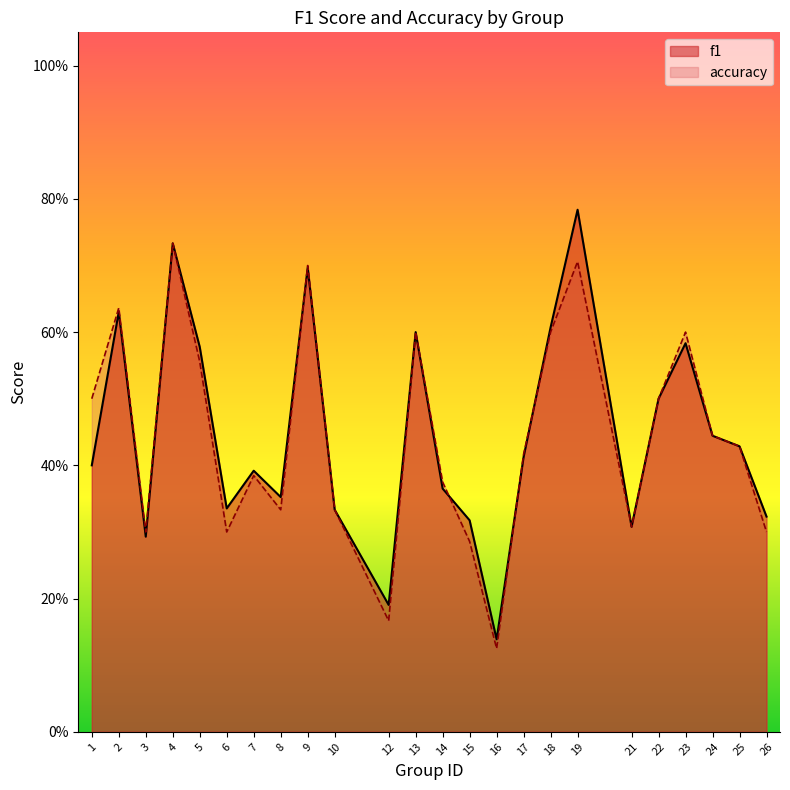

Is the value of f1 at 13 greater than the value of accuracy at 13?

No